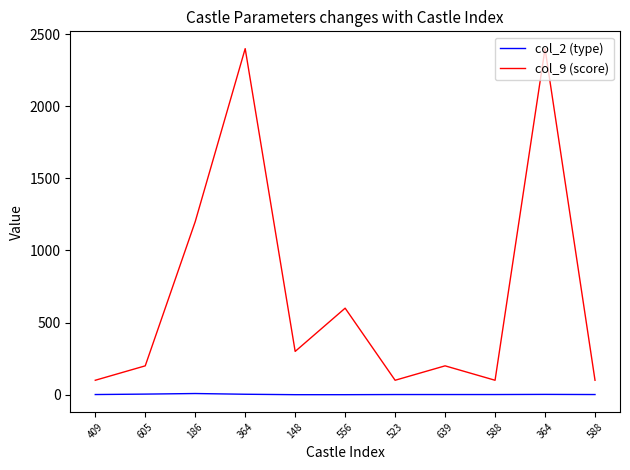

Does the chart display data point markers on the line(s)?

No